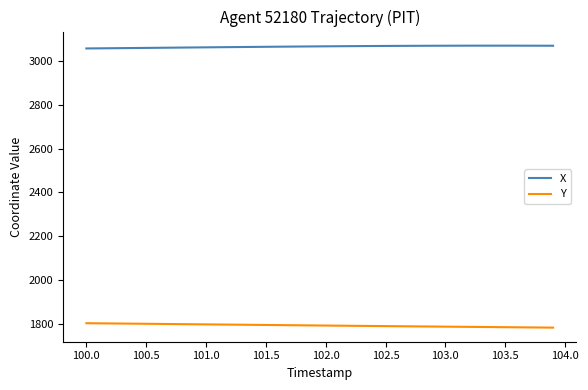

True or false: X and Y cross at least once.

False